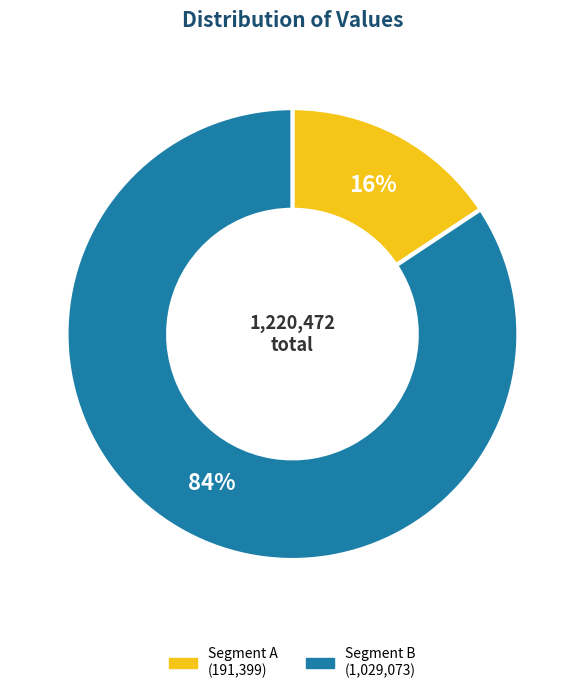

To the nearest percent, what is the average slice percentage?

50%